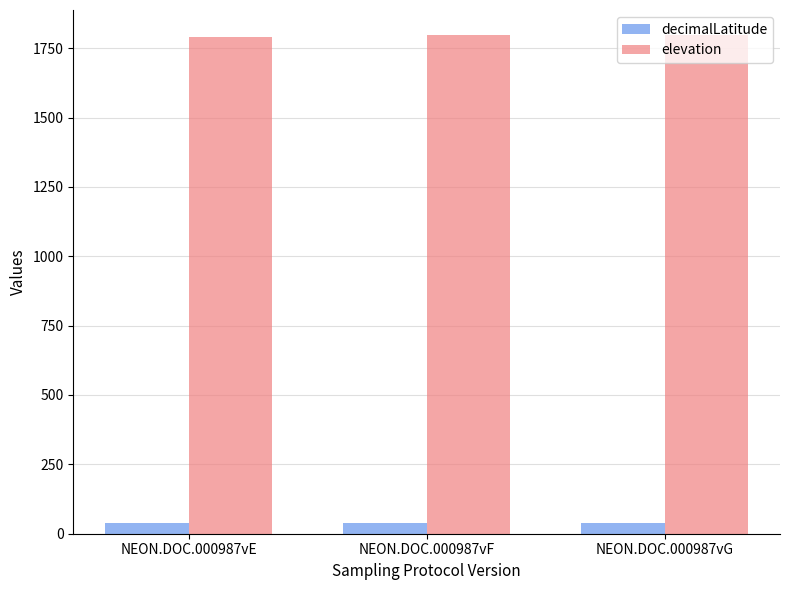

Which series has the largest total across all categories?

elevation